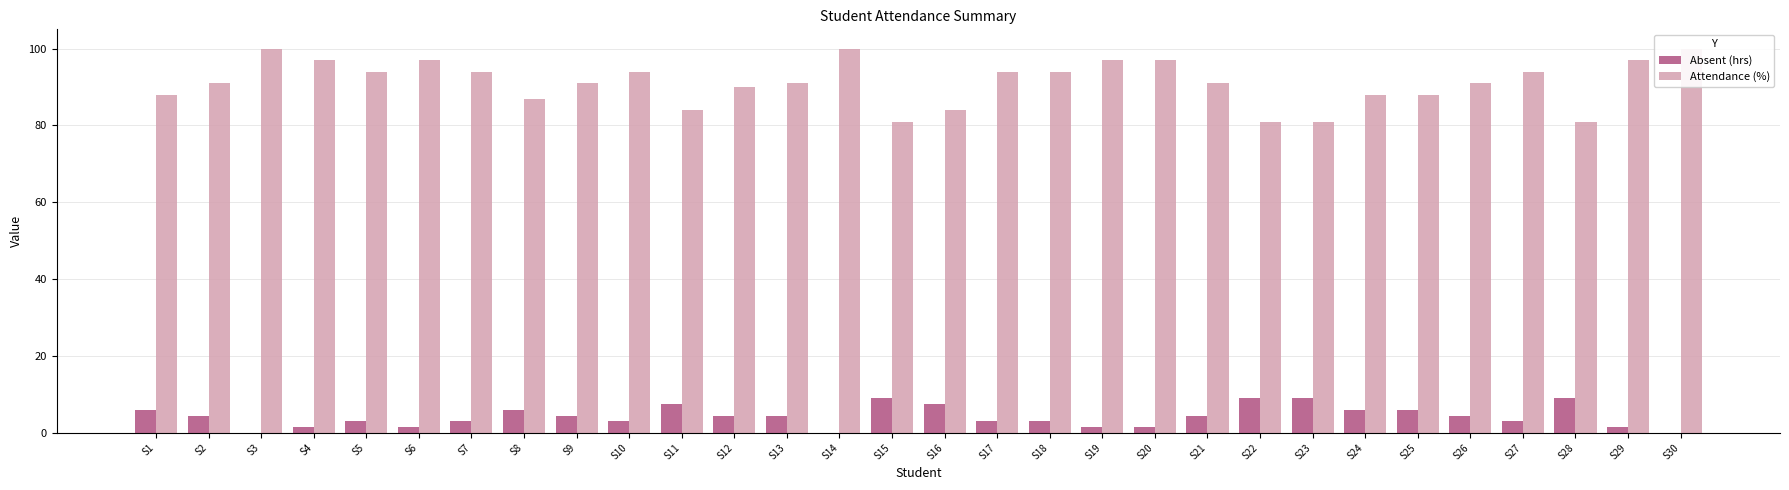

Rank the series at S12 from lowest to highest value.

Absent (hrs), Attendance (%)